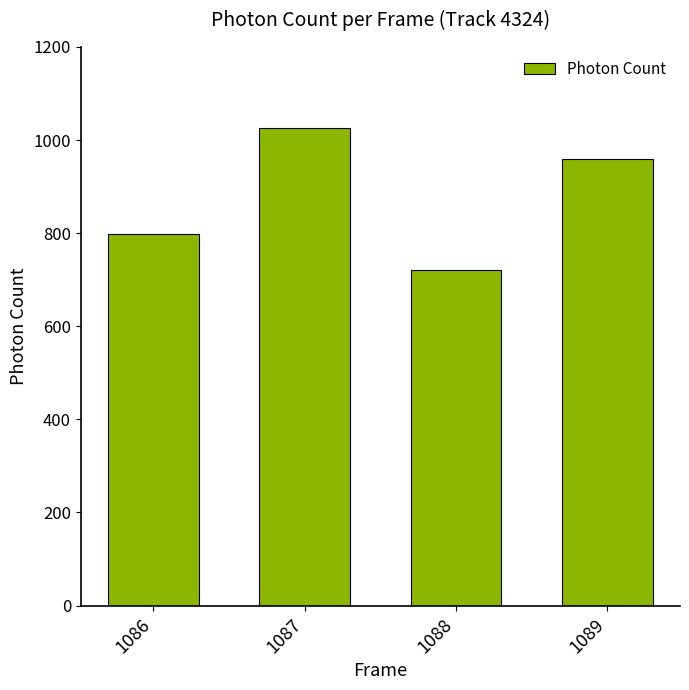

What is the difference between the values at 1089 and 1087?

66.0